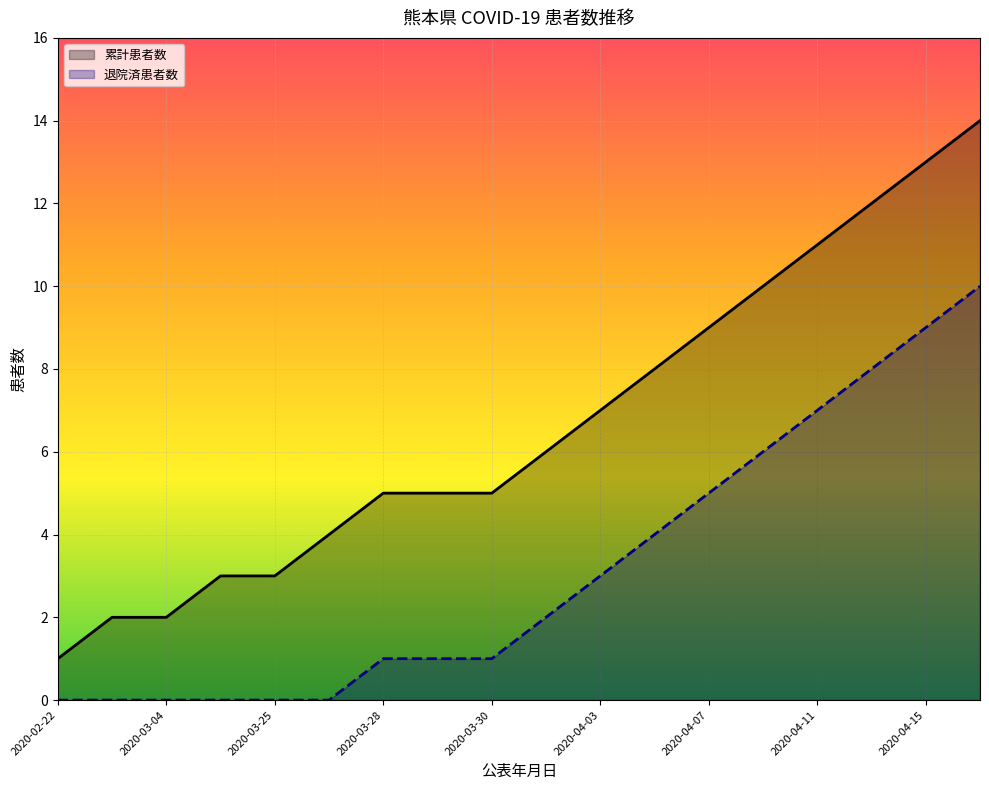

At which category does the chart reach its peak across all series?

2020-04-17